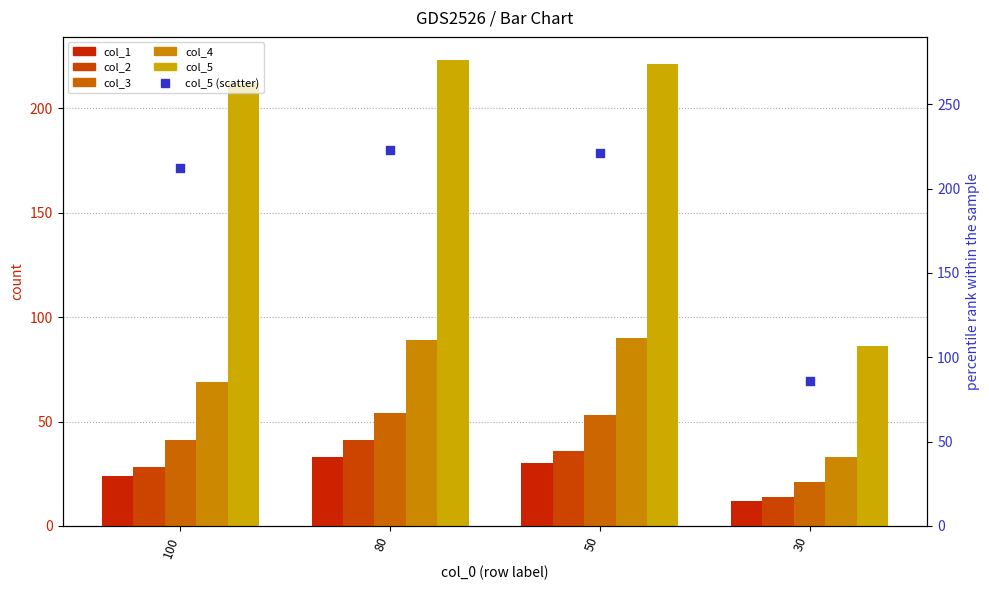

Which series contains the highest Y value?

col_5